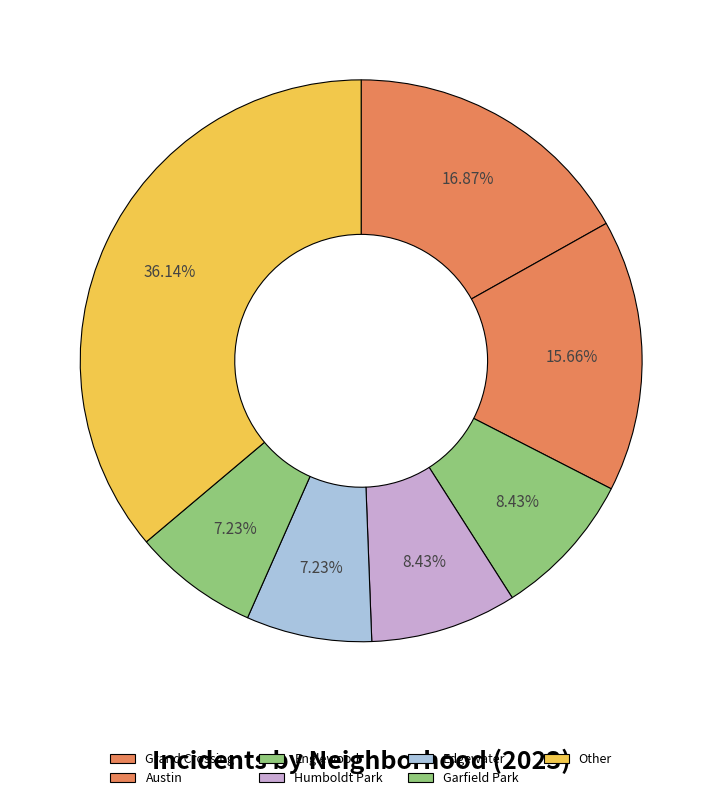

To the nearest percent, what portion does Garfield Park represent?

7%